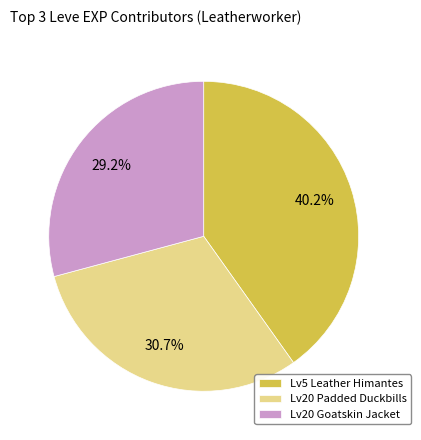

What percentage do Lv5 Leather Himantes and Lv20 Padded Duckbills together represent?

70.8%